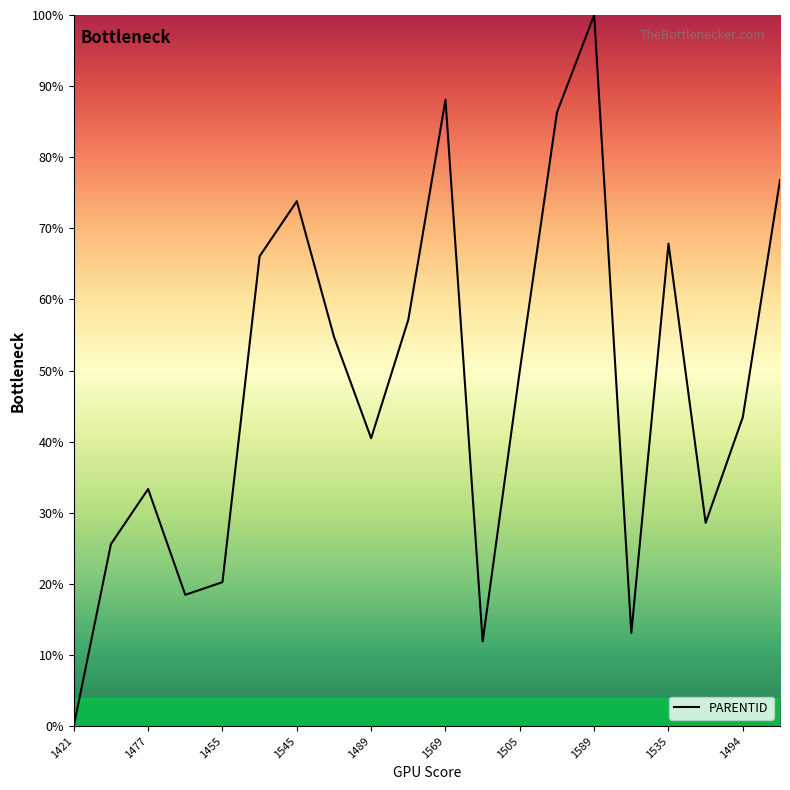

What is the difference between the maximum and minimum values?

100.0